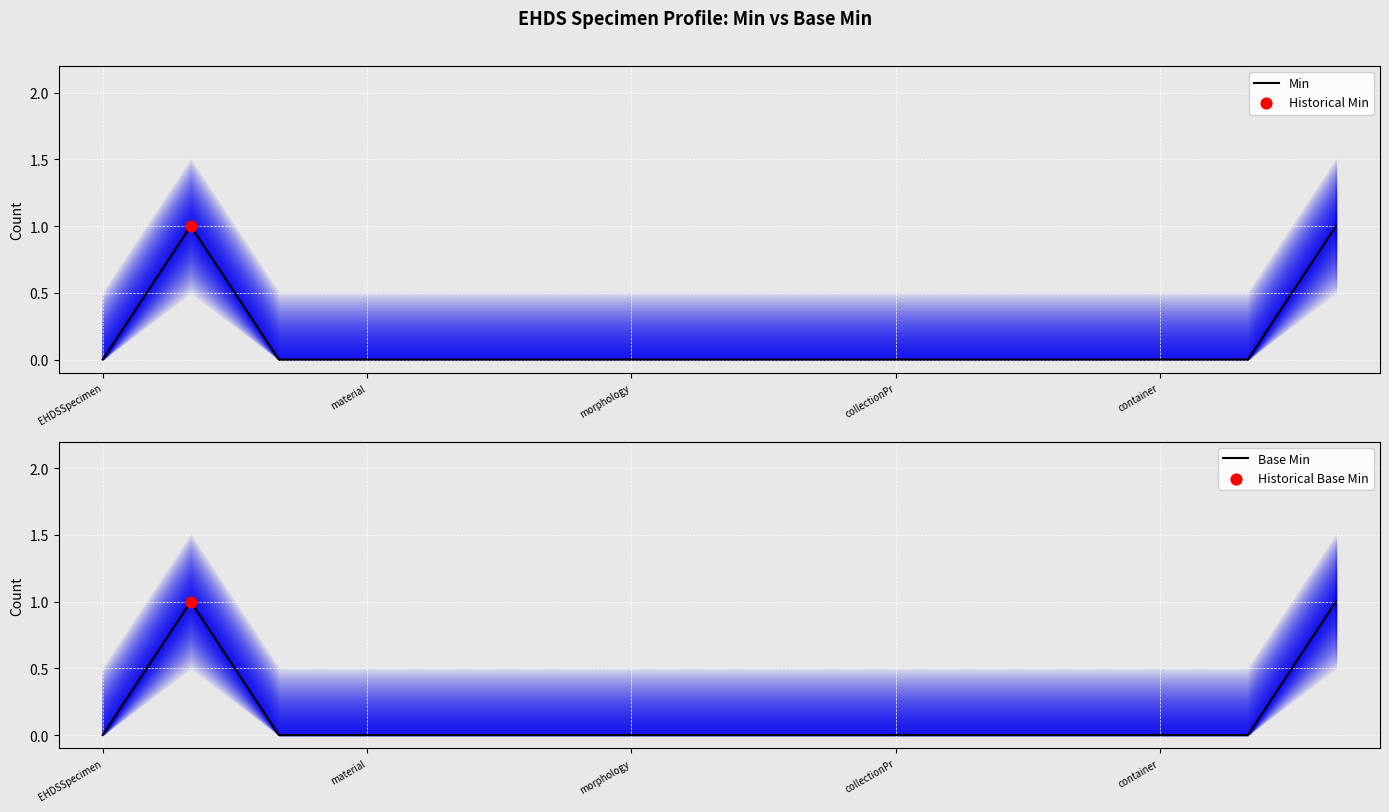

At how many categories does at least one series exceed 0?

2